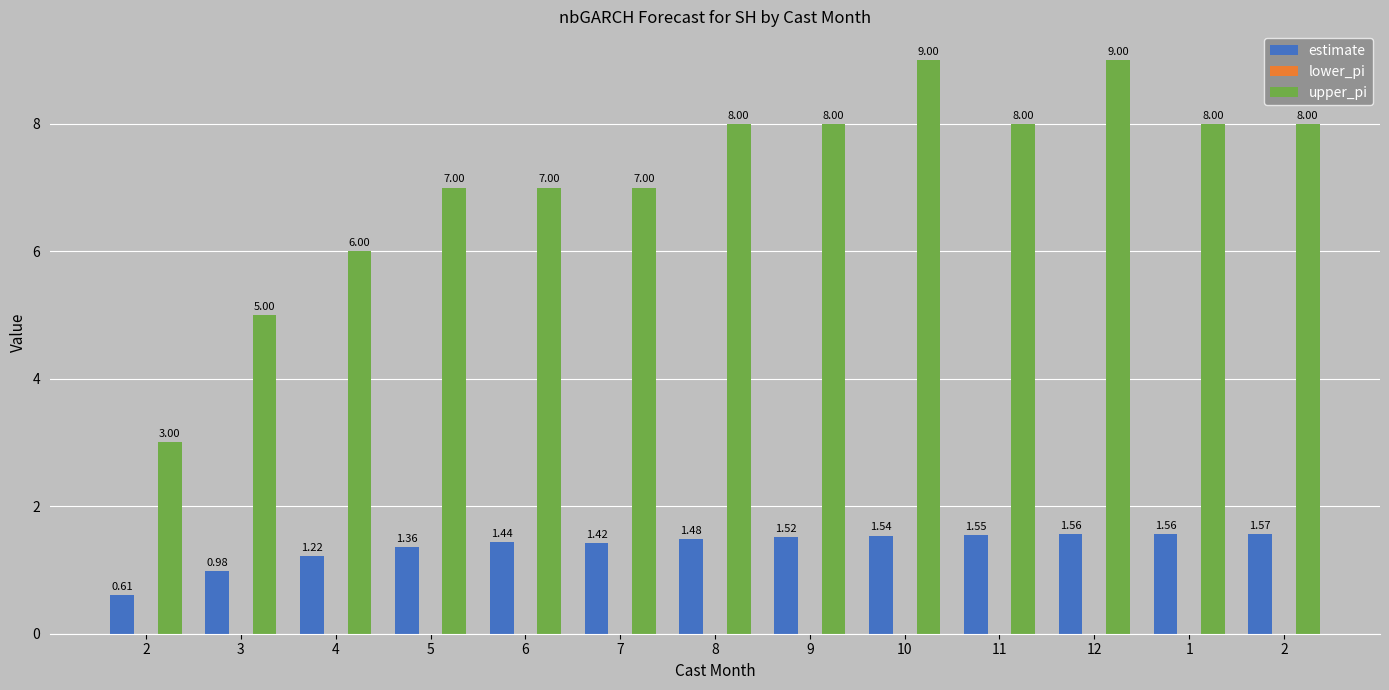

How many bars are there in total?

26